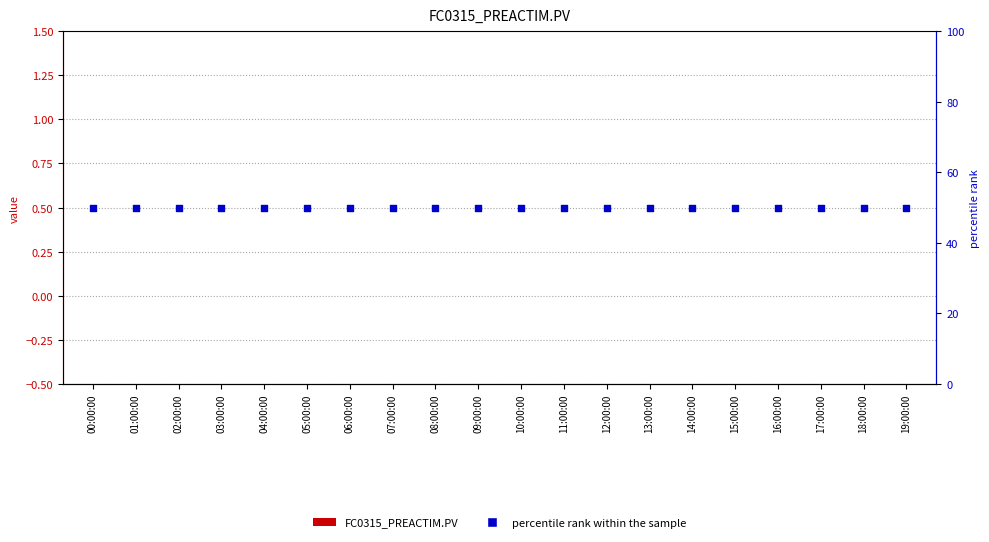

At which category is the sum across all series the highest?

00:00:00